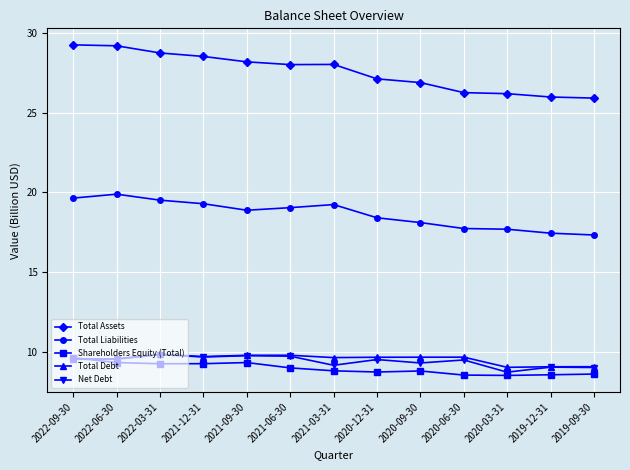

Is the value of Total Liabilities at 2021-09-30 greater than the value of Net Debt at 2021-03-31?

Yes